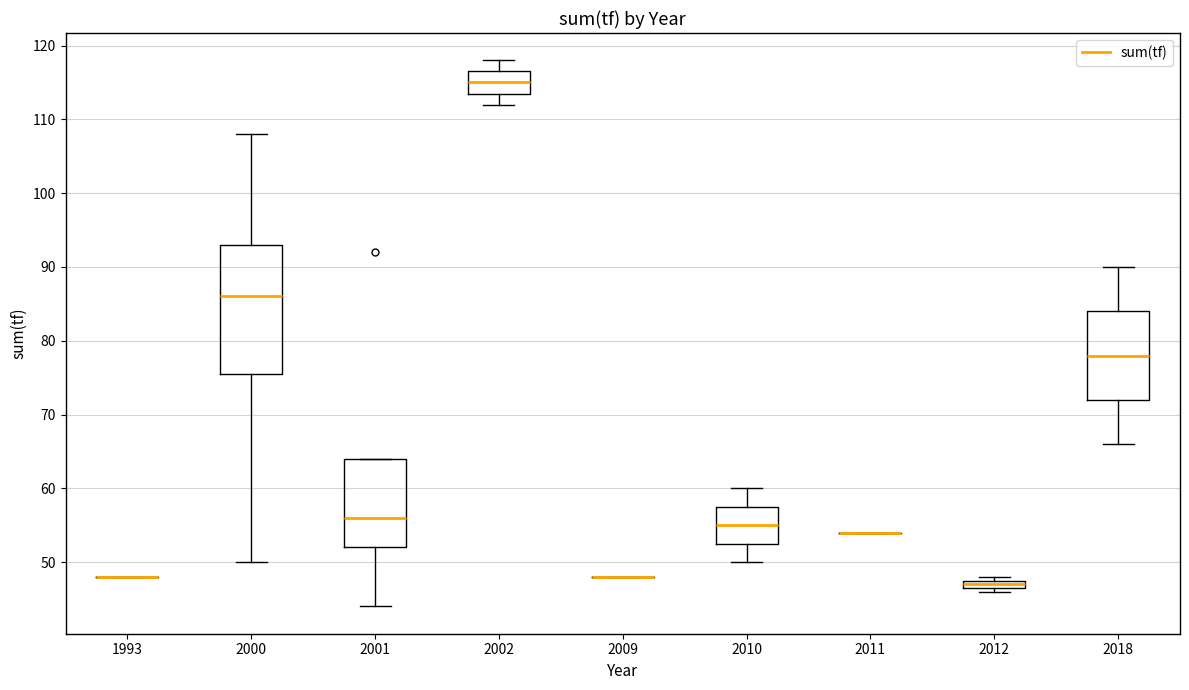

Which box is the tallest, from its lower edge to its upper edge?

2000